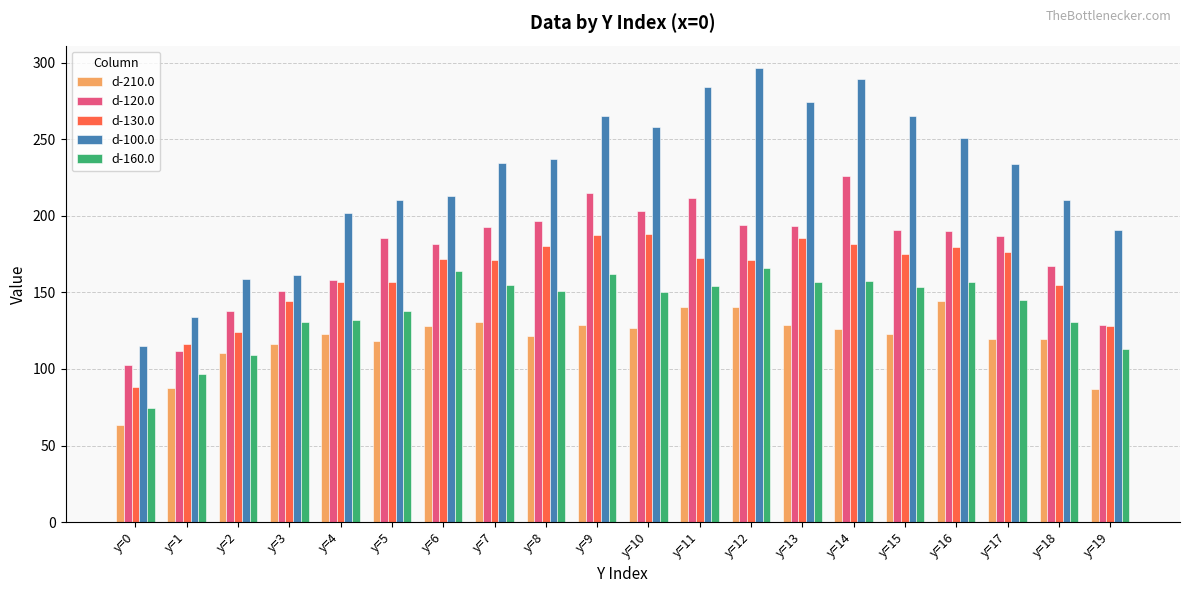

What is the sum of the d-130.0 values at y=15 and y=17?

351.6